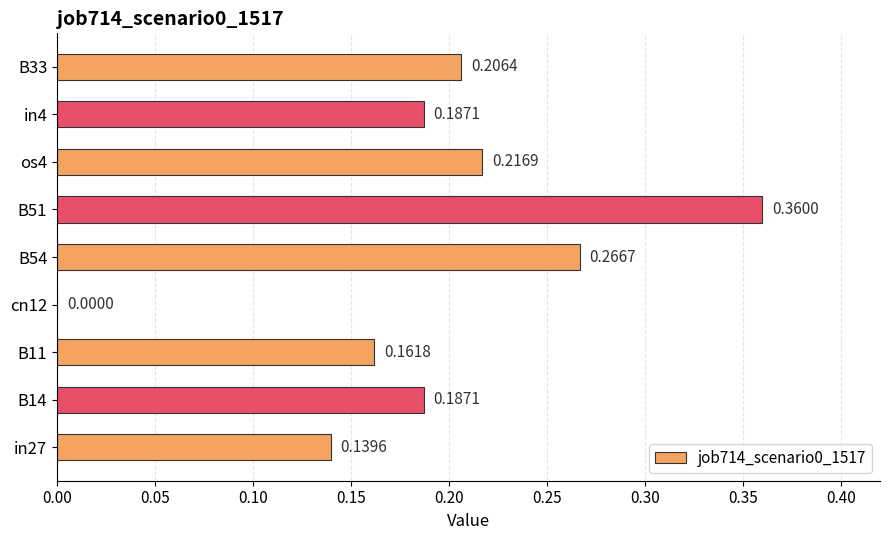

Which has a higher value, cn12 or B51?

B51